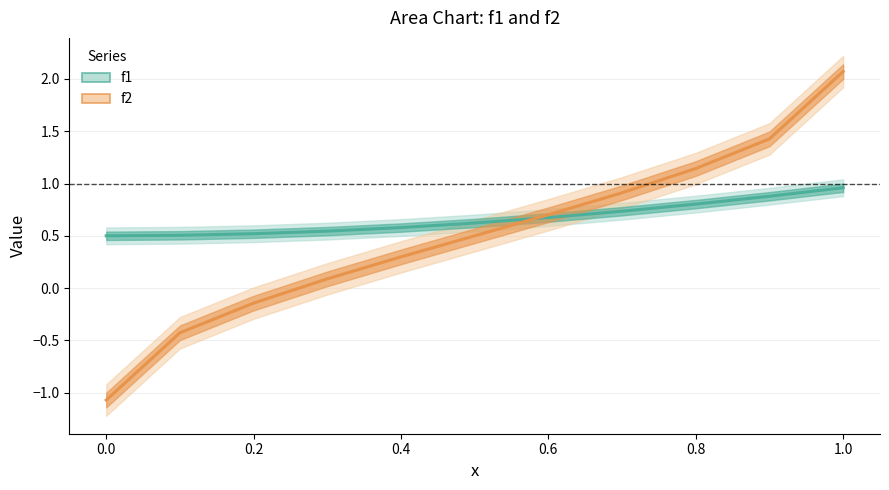

How many lines are shown in the chart?

2